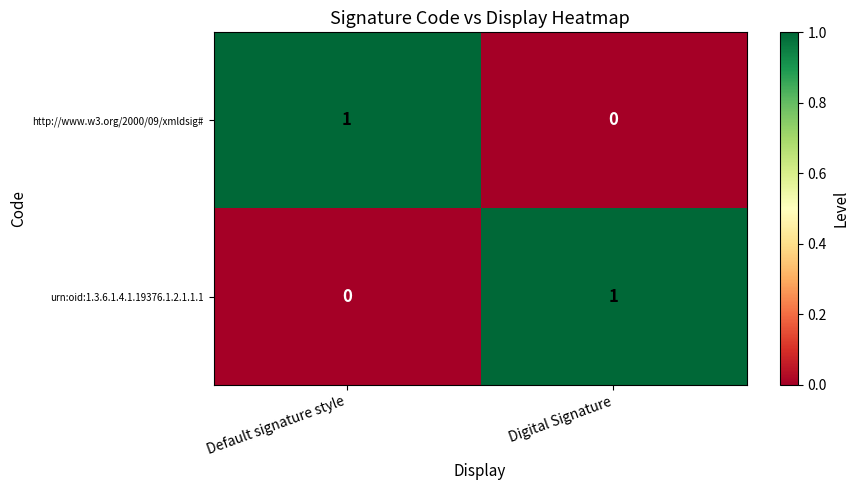

How many categories are shown in the chart?

2